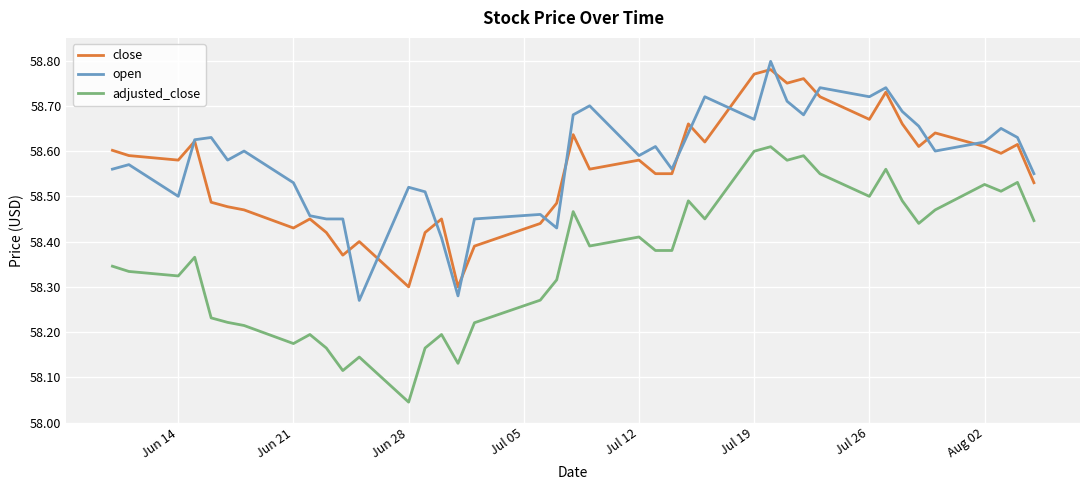

Which series has the widest spread of values?

adjusted_close